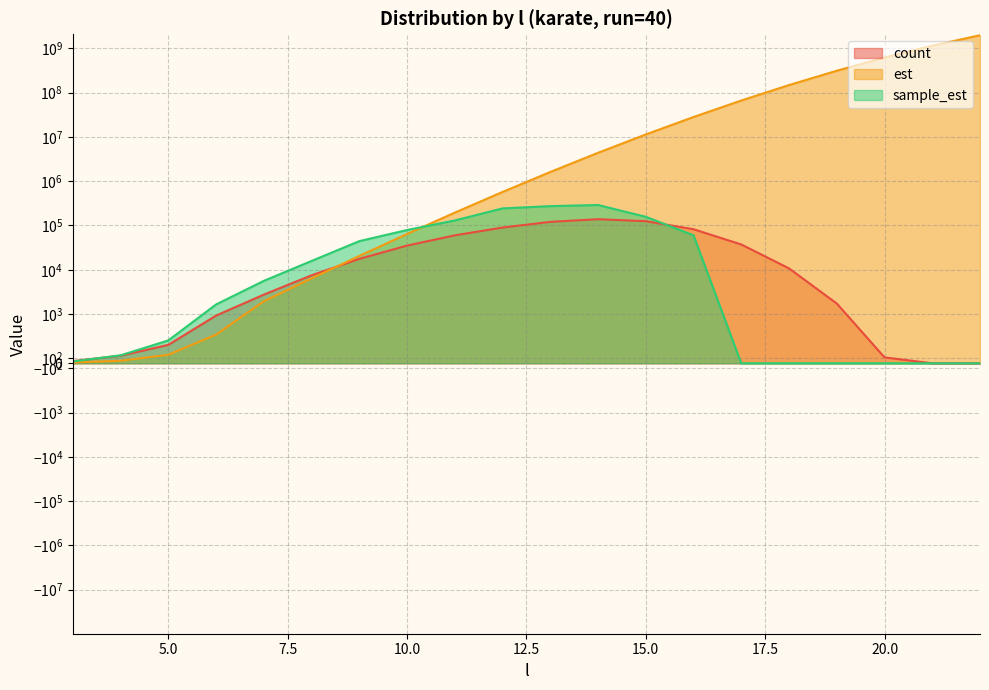

How many values in sample_est are above zero?

14